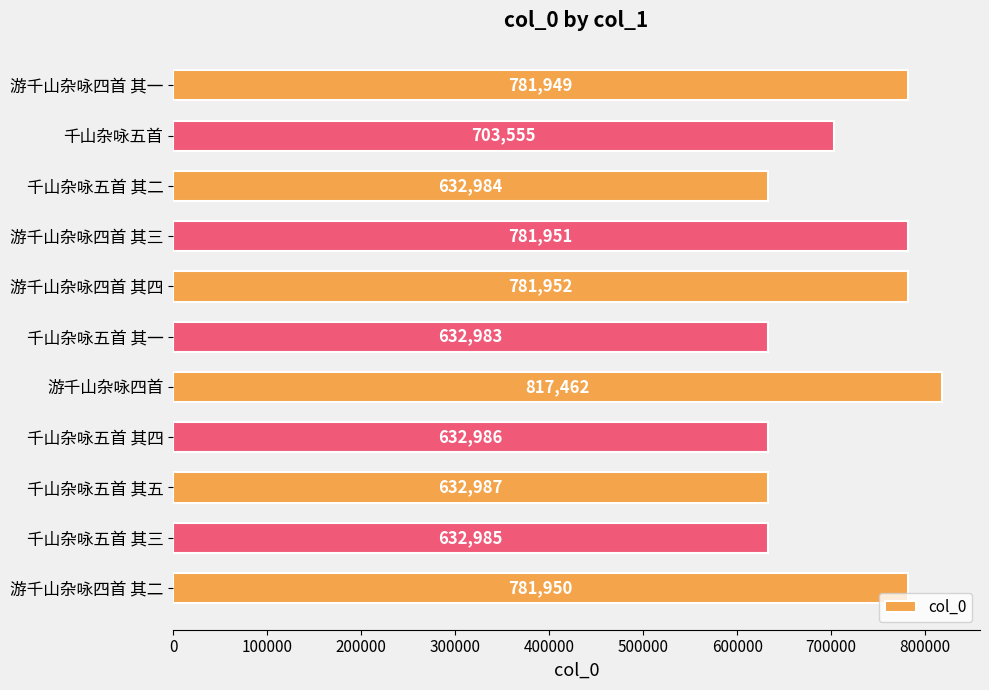

The chart shows a value of 632986 at 千山杂咏五首 其四. True or false?

True